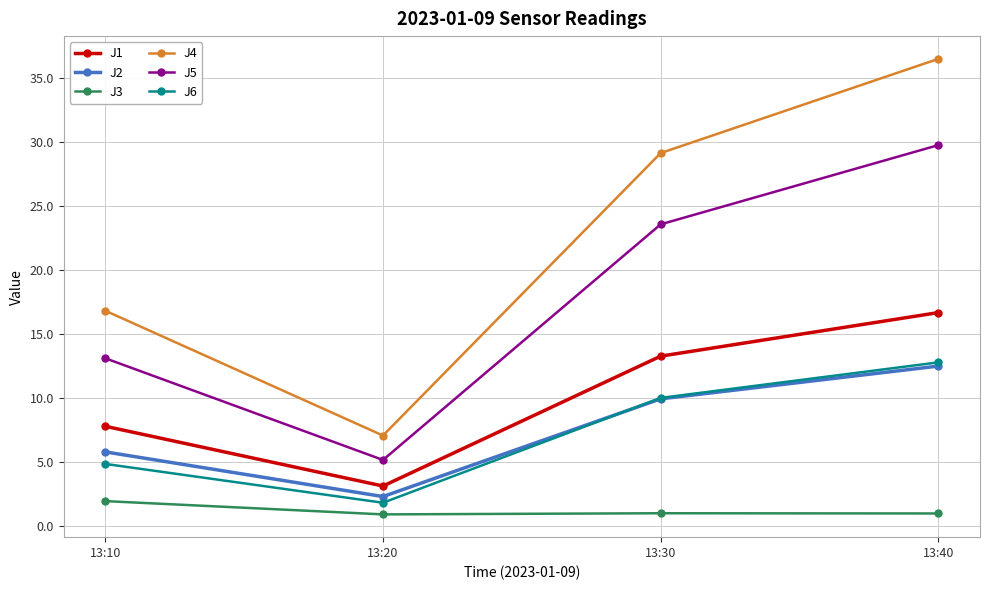

What is the value of the J4 point at the 1st from the left?

16.8